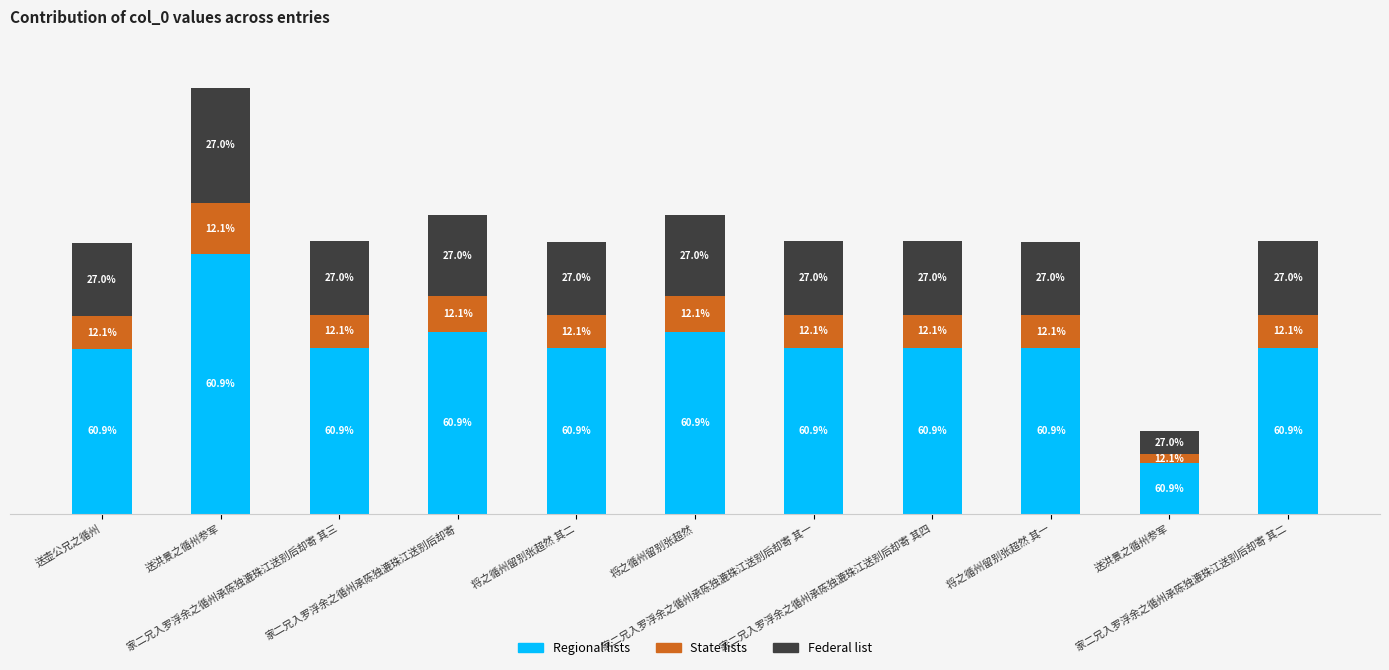

What is the sum of the Federal list values at 送洪景之循州参军 and 将之循州留别张超然 其二?

220894.0